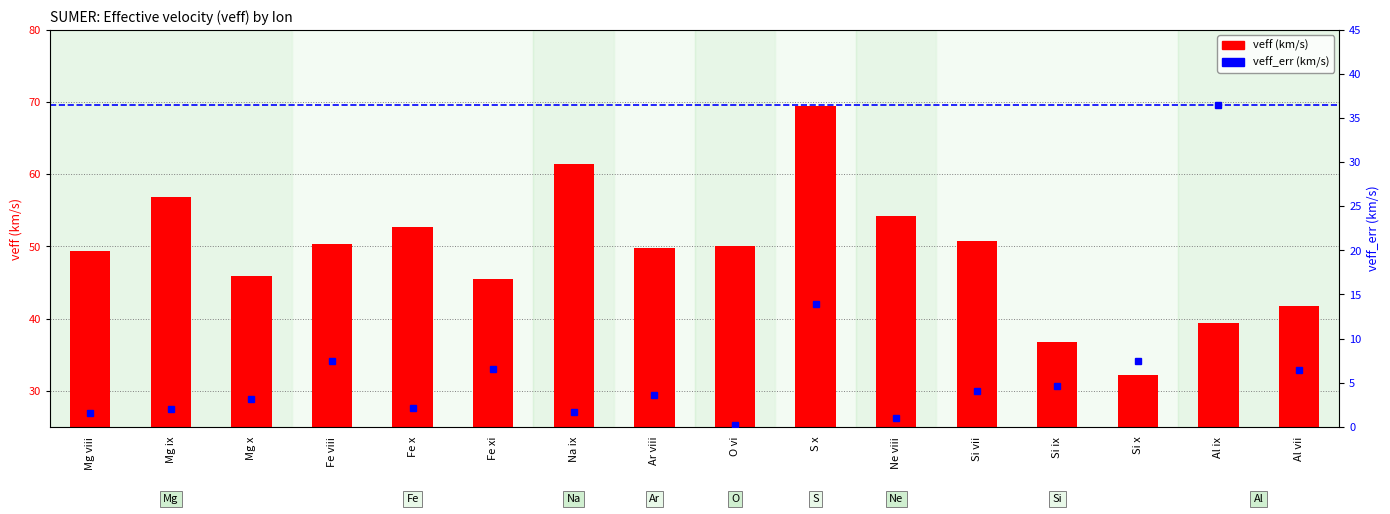

Rank the categories by veff_err value from lowest to highest.

O vi, Ne viii, Mg viii, Na ix, Mg ix, Fe x, Mg x, Ar viii, Si vii, Si ix, Al vii, Fe xi, Fe viii, Si x, S x, Al ix